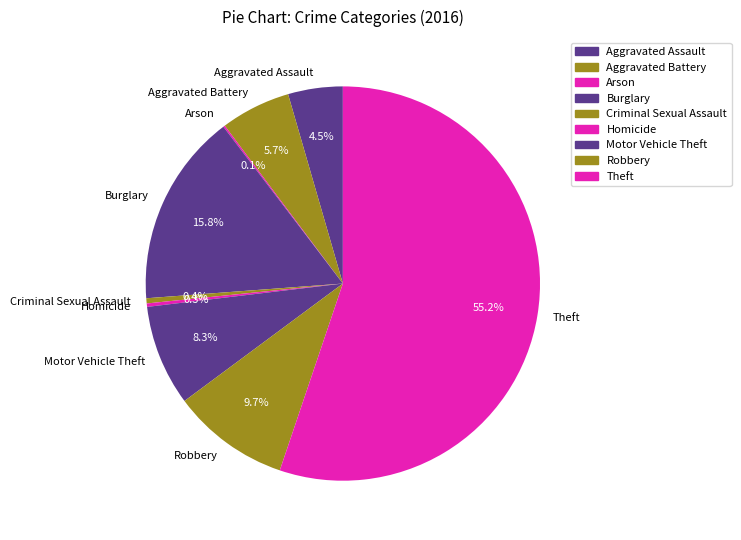

Which has a higher value, Criminal Sexual Assault or Motor Vehicle Theft?

Motor Vehicle Theft